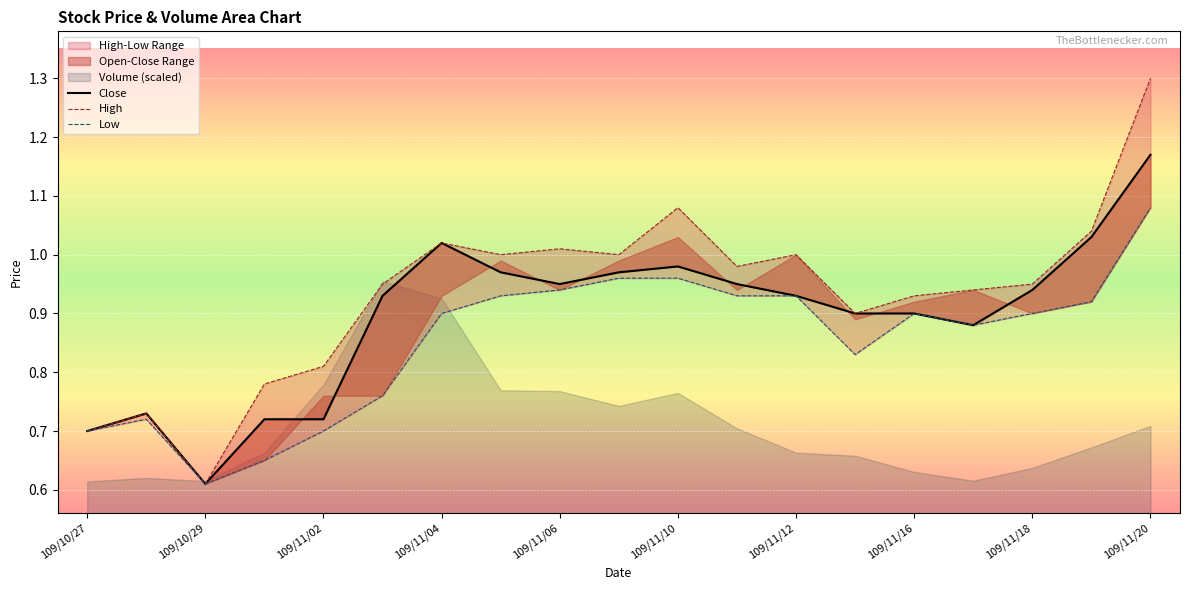

In Close, how many points are higher than both neighbors (excluding endpoints)?

3